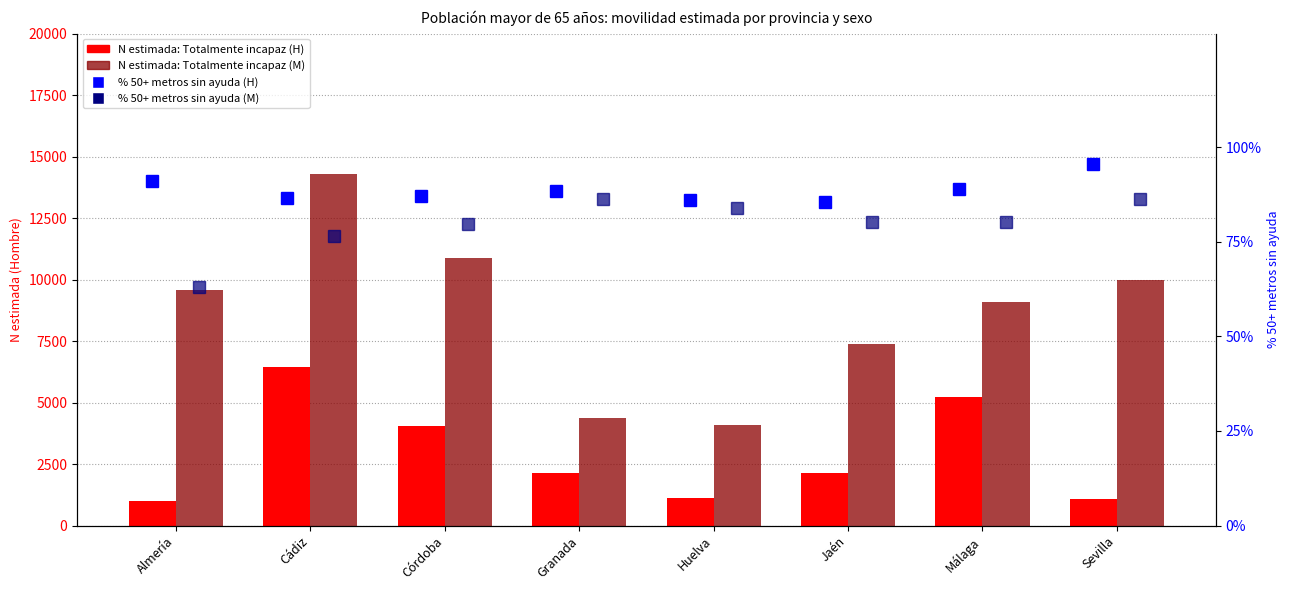

At which label is % 50+ metros sin ayuda (Mujer) closest to 74?

Cádiz